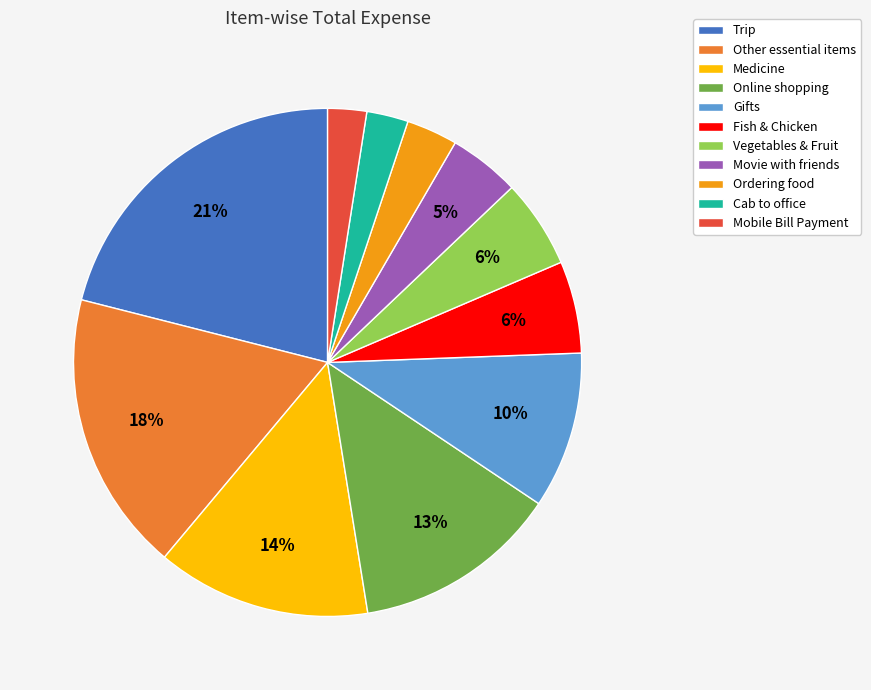

To the nearest percent, what is the difference between the largest and smallest slice percentages?

19%